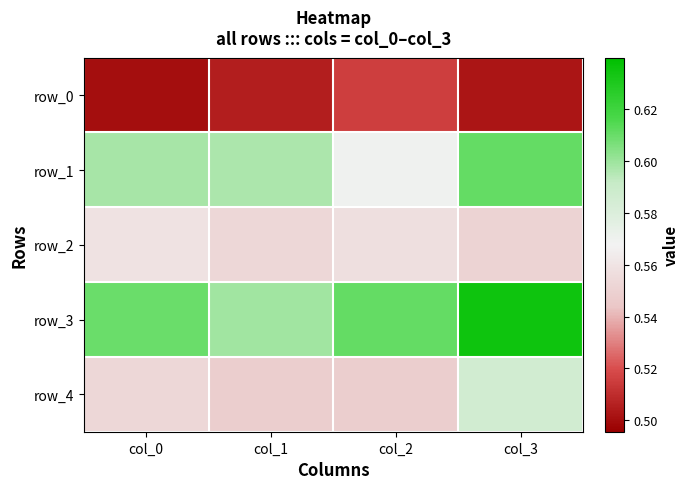

Reading left to right, transcribe all the data shown in this chart.

row_0: col_0=0.5	col_1=0.5	col_2=0.5	col_3=0.5
row_1: col_0=0.6	col_1=0.6	col_2=0.6	col_3=0.6
row_2: col_0=0.6	col_1=0.6	col_2=0.6	col_3=0.6
row_3: col_0=0.6	col_1=0.6	col_2=0.6	col_3=0.6
row_4: col_0=0.6	col_1=0.5	col_2=0.5	col_3=0.6